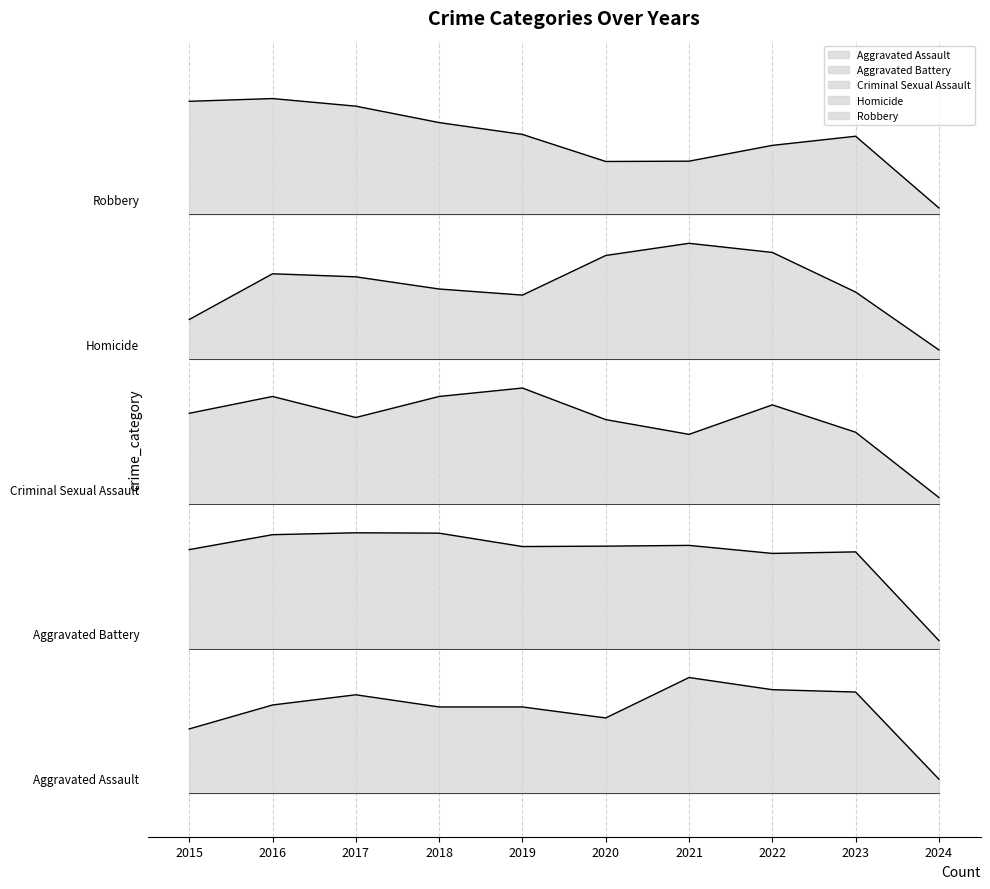

Which series has the widest spread of values?

Criminal Sexual Assault